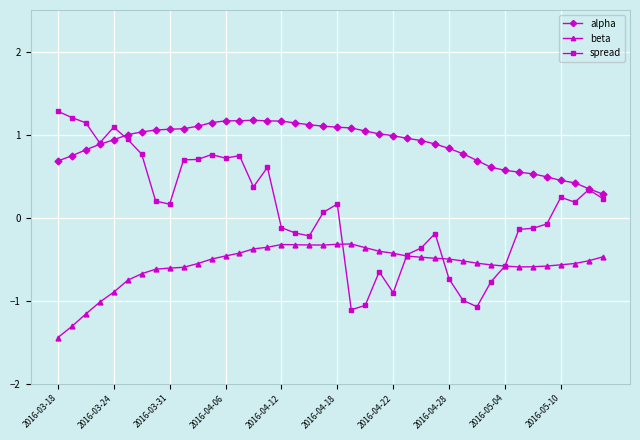

True or false: alpha and beta cross at least once.

False